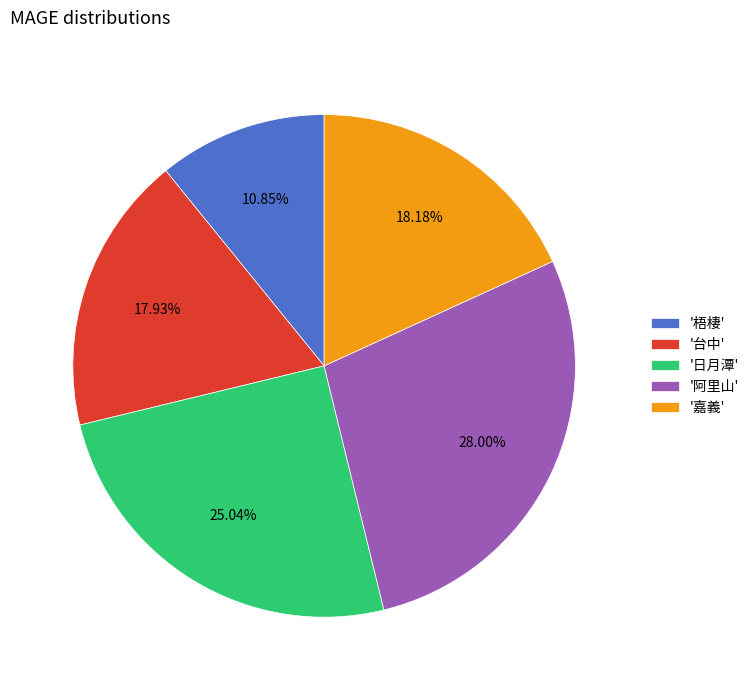

Is there a majority slice in this chart?

No